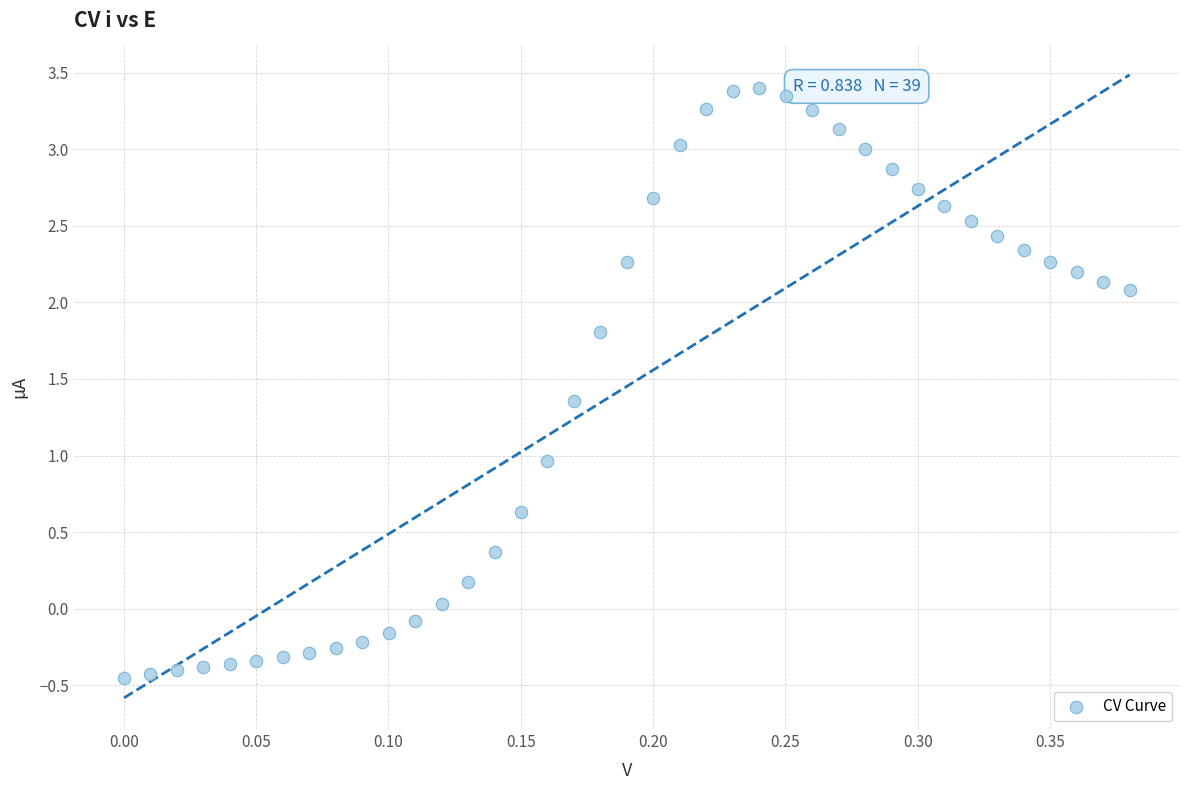

What is the range of X values (max minus min)?

0.4